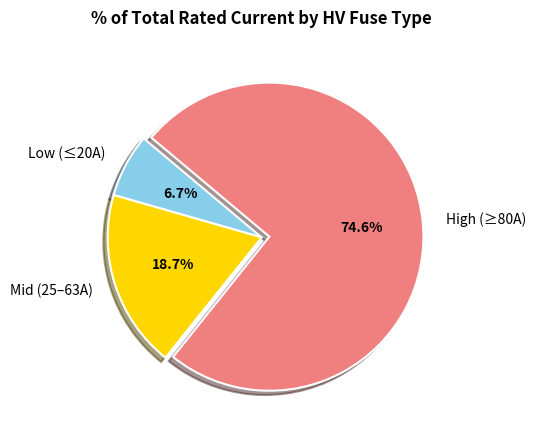

How many slices are in this pie chart?

3